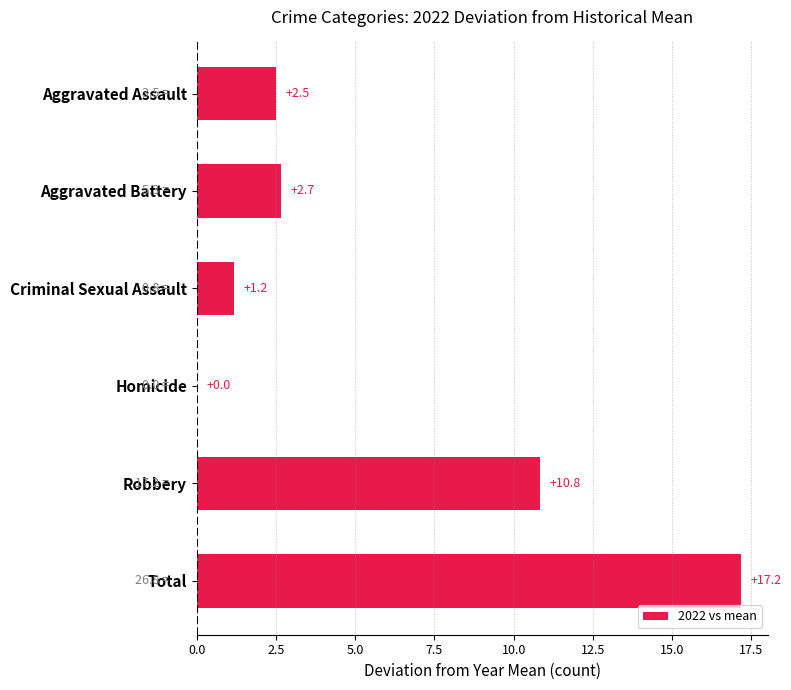

Is it true that the value at Criminal Sexual Assault is 0.3?

False